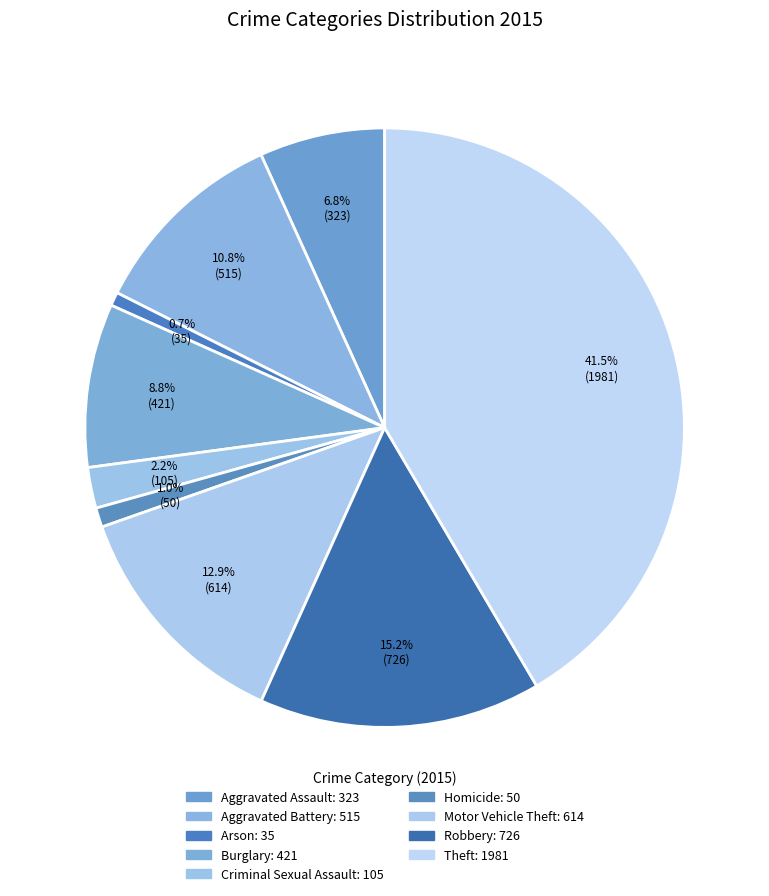

How many segments does this pie chart have?

9